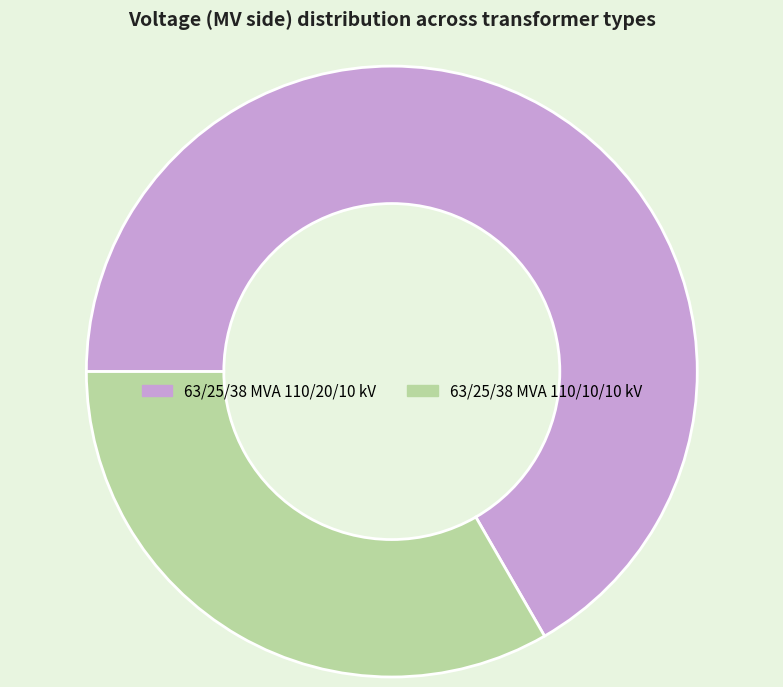

Which category accounts for the majority?

63/25/38 MVA 110/20/10 kV